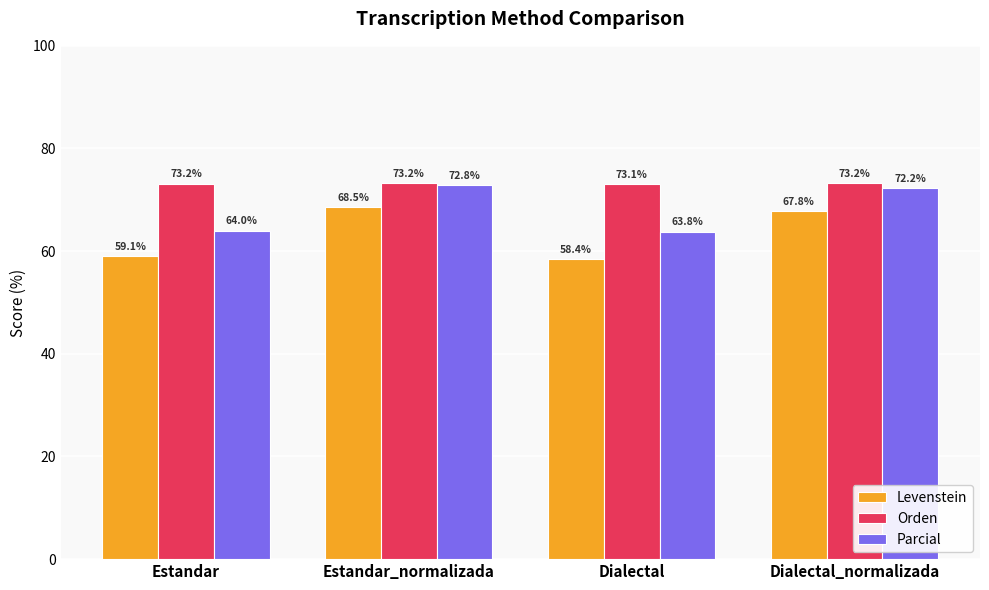

What is the value of the Levenstein bar at the 2nd from the left?

68.5